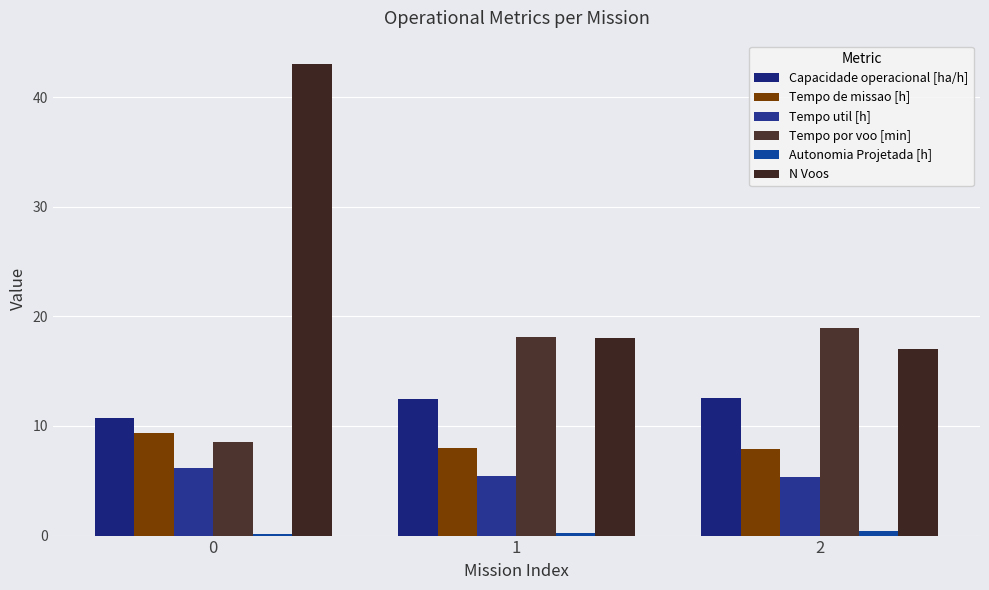

True or false: Tempo util [h] has a value of 6.1 at 0.

True